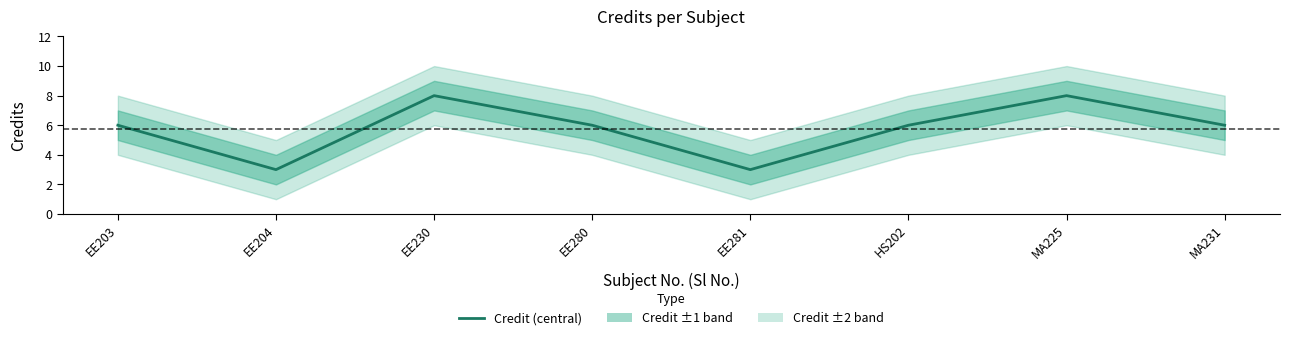

Reading right to left, what are all the values shown in this chart?

6	8	6	3	6	8	3	6